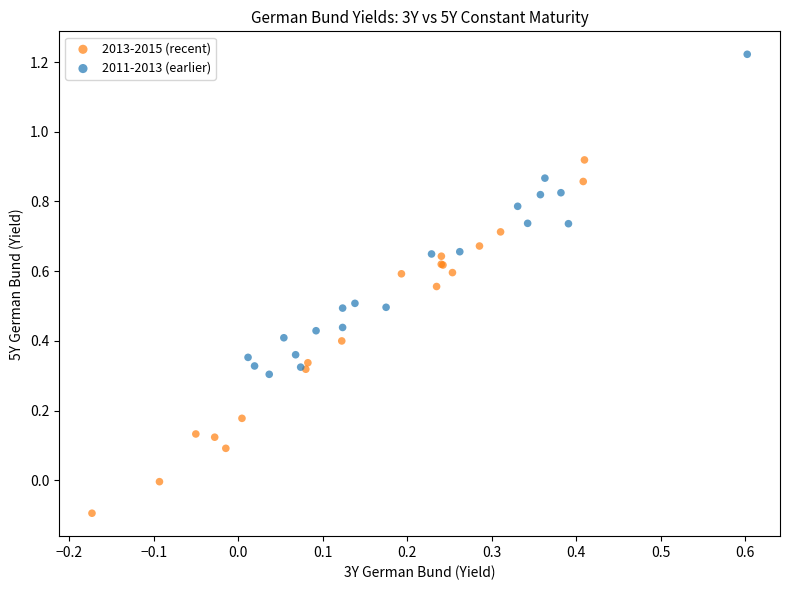

Which series has the widest spread of Y values?

2013-2015 (recent)